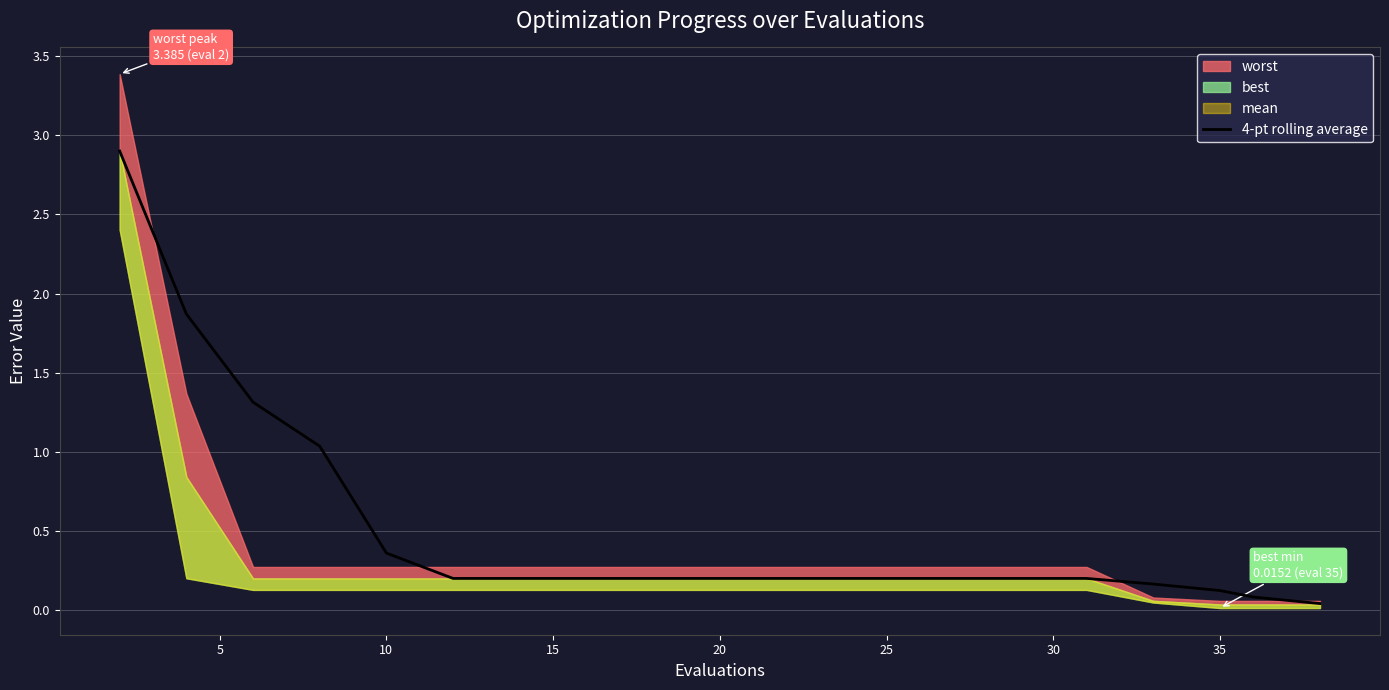

Does the chart display data point markers on the line(s)?

No